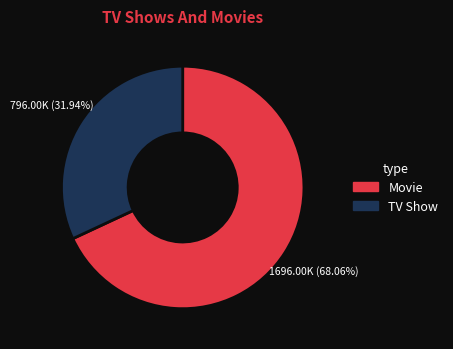

Is there a majority slice in this chart?

Yes